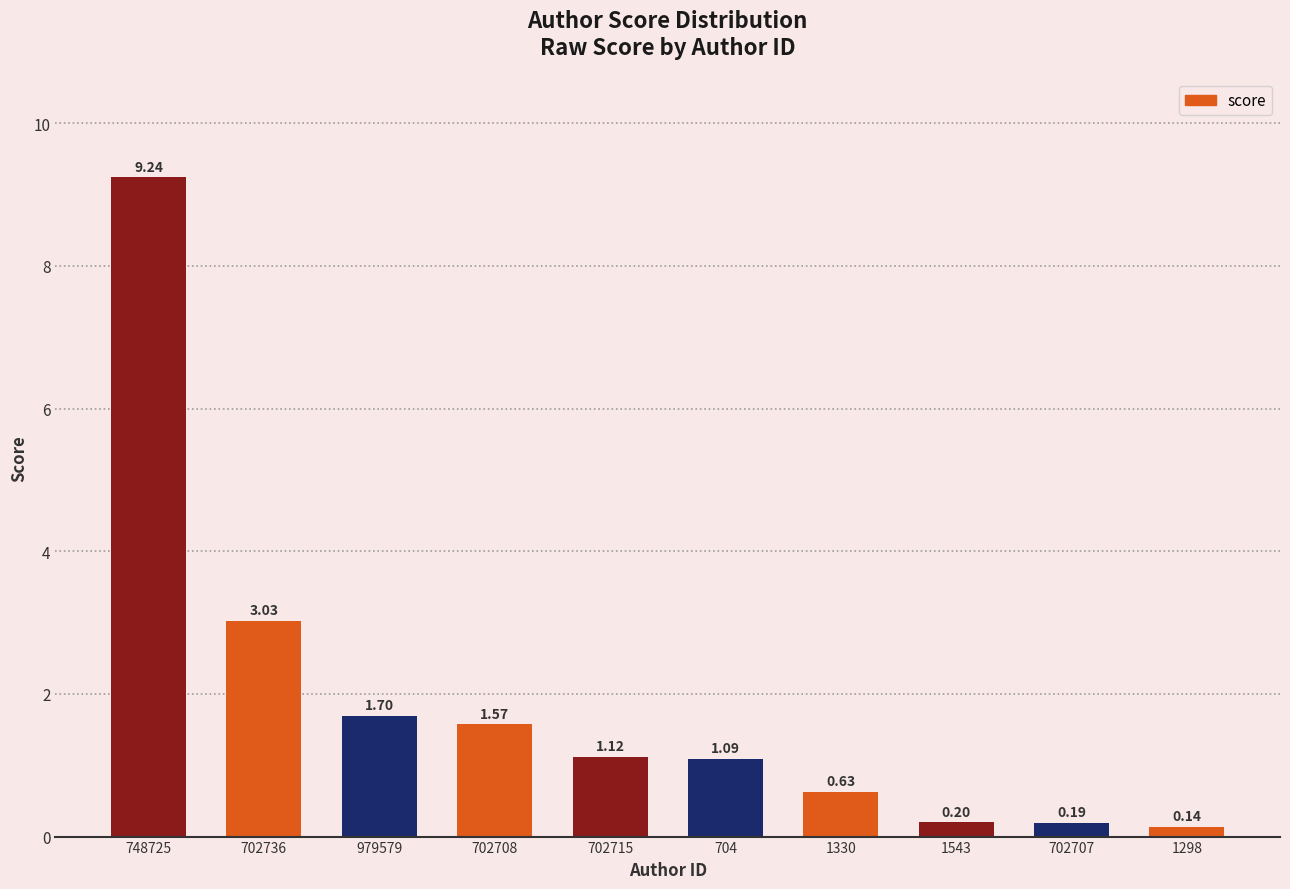

What is the change in value from 702736 to 1543?

-2.8